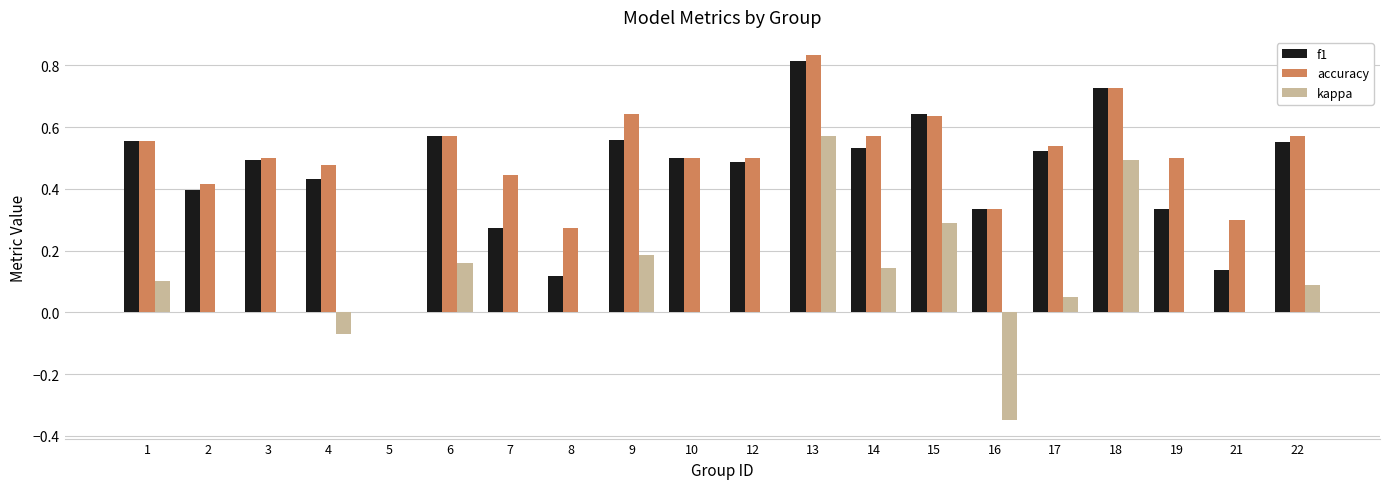

Are the bars horizontal?

No